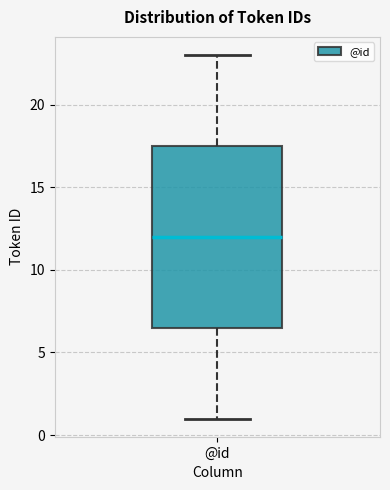

Where does the lower whisker of the box for @id end on the y-axis? The values are not printed on the chart, so give them approximately, as read against the axis.

1.0